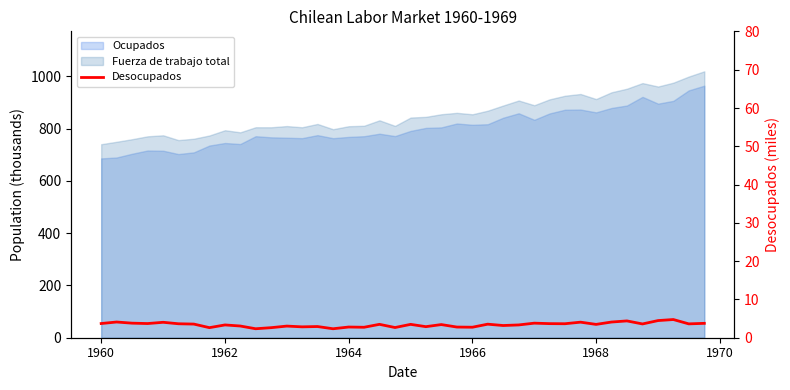

Count the number of categories in the chart.

40